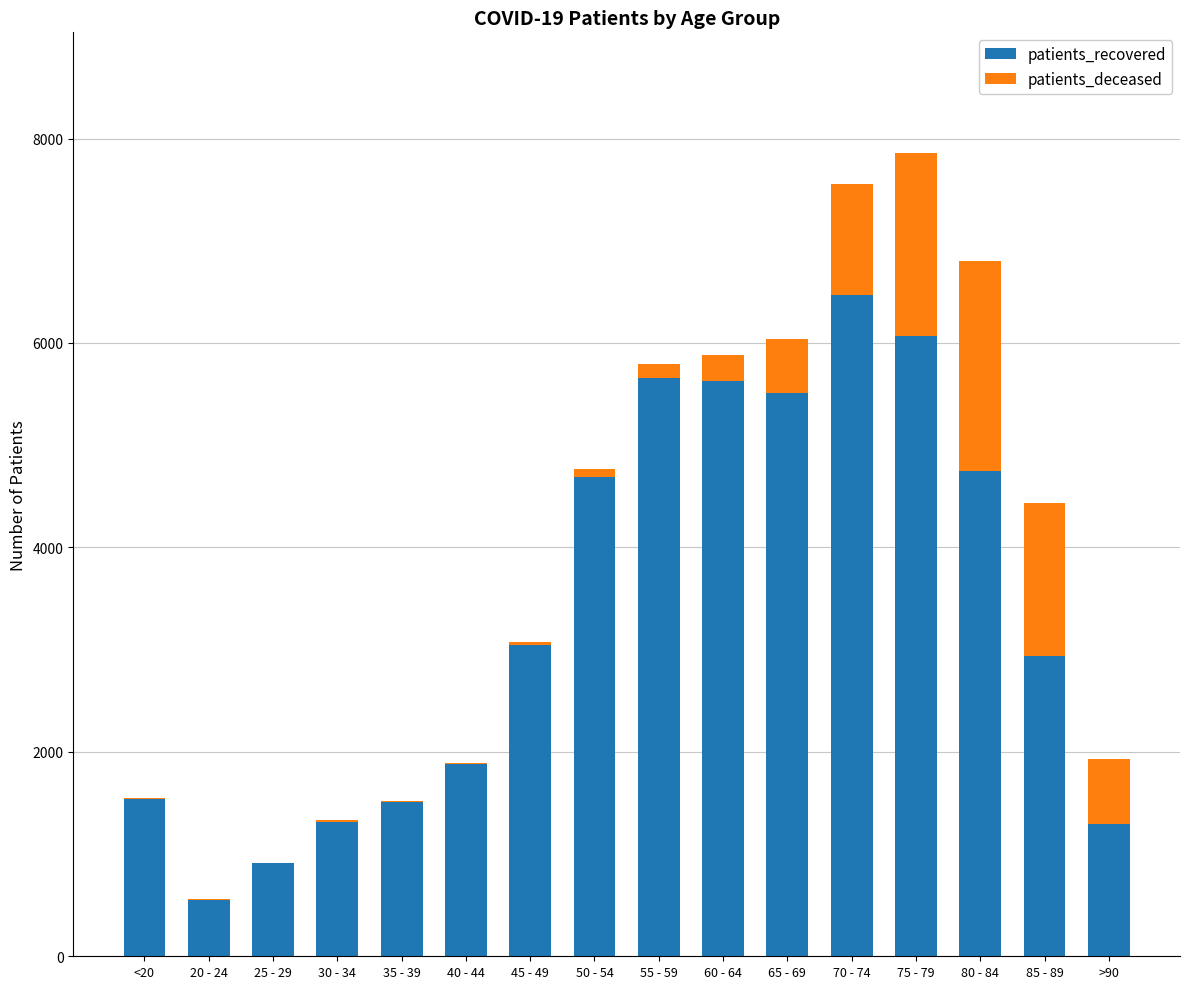

What is the highest value of the patients_recovered series?

6466